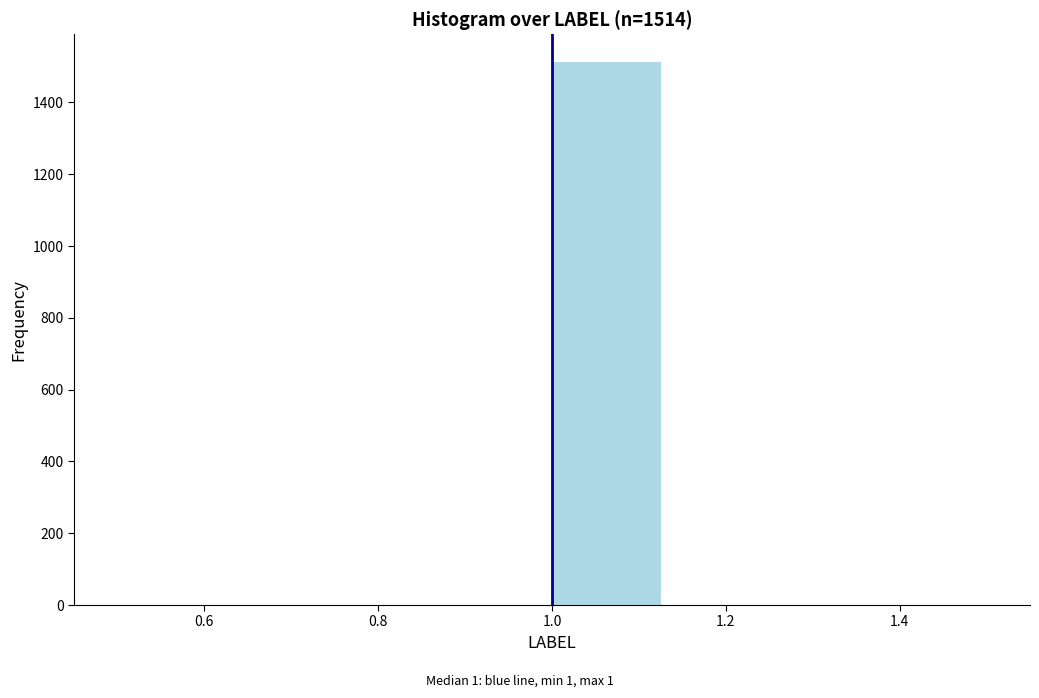

Which range on the x-axis has the tallest bar?

1.000 to 1.125